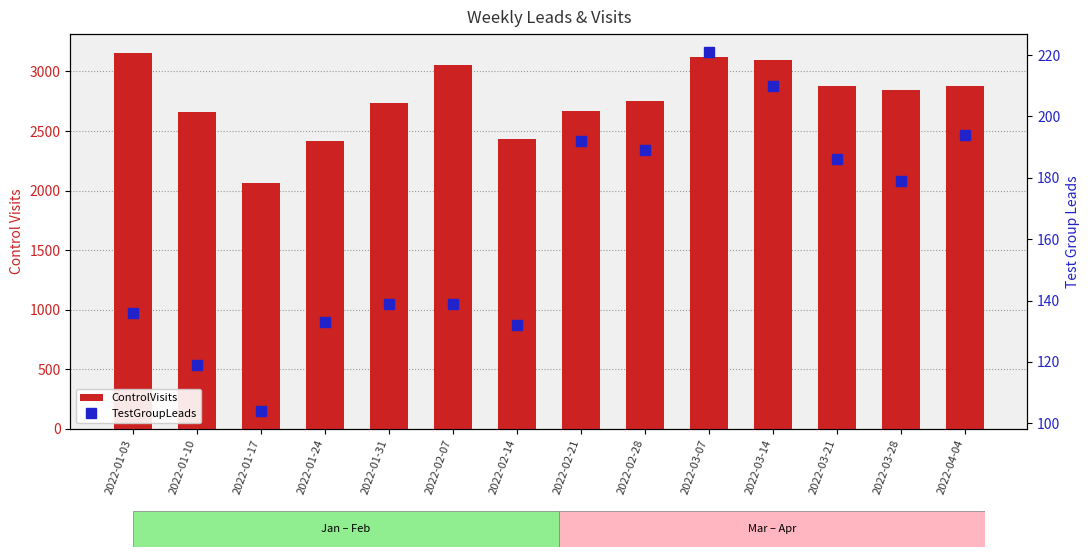

Between 2022-02-14 and 2022-02-28, which is larger?

2022-02-28